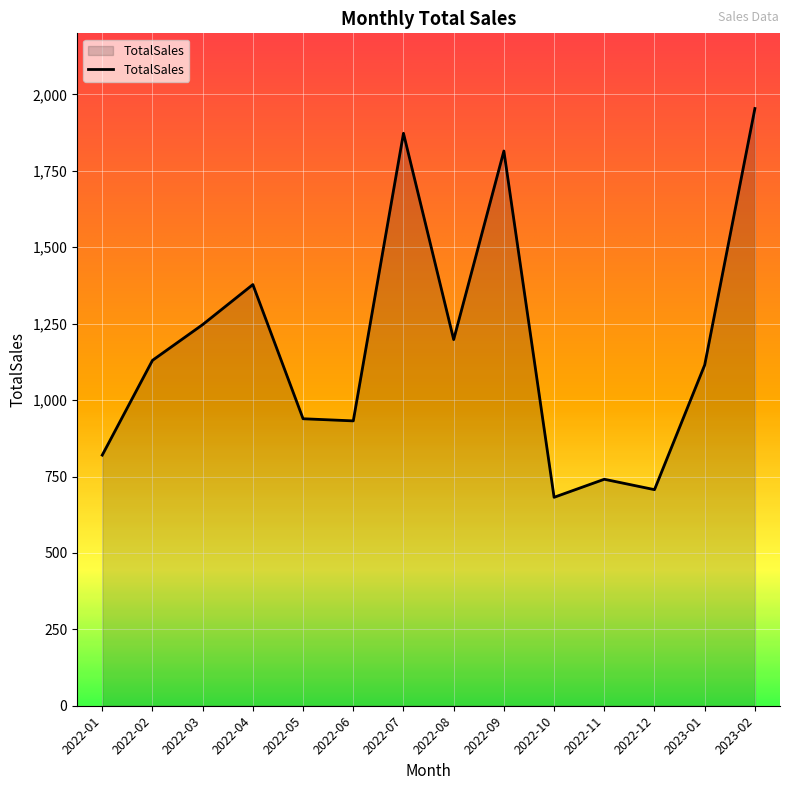

True or false: the data has more than 2 interior local peaks.

True